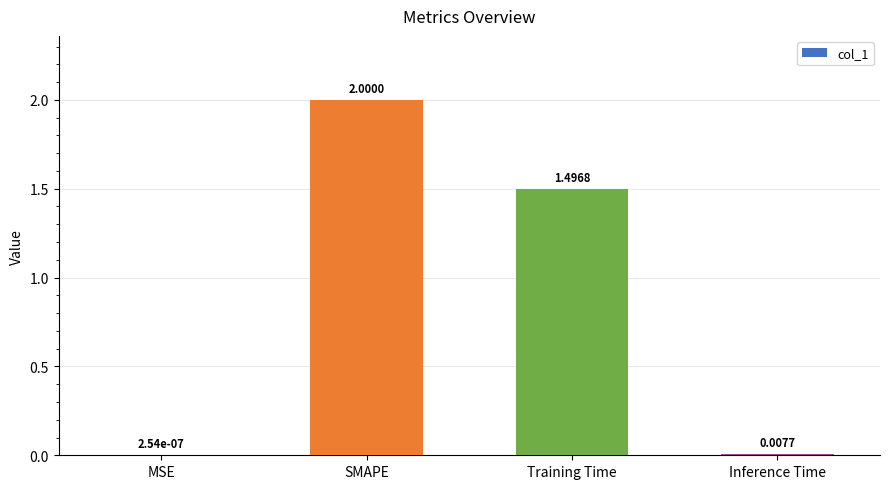

The chart shows a value of 1.0 at SMAPE. True or false?

False